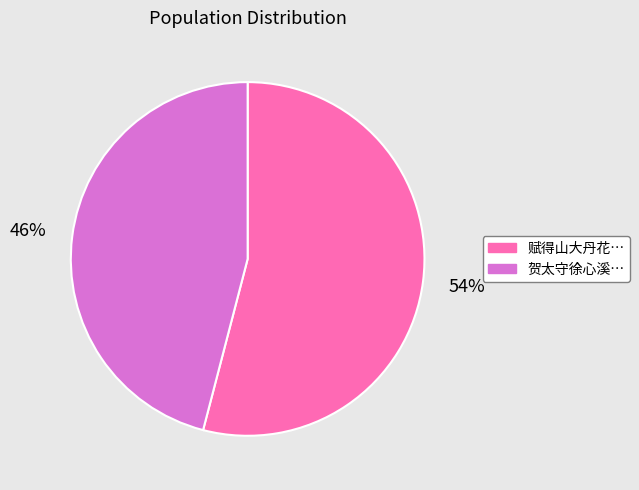

Is there any slice that represents more than half of the pie?

Yes